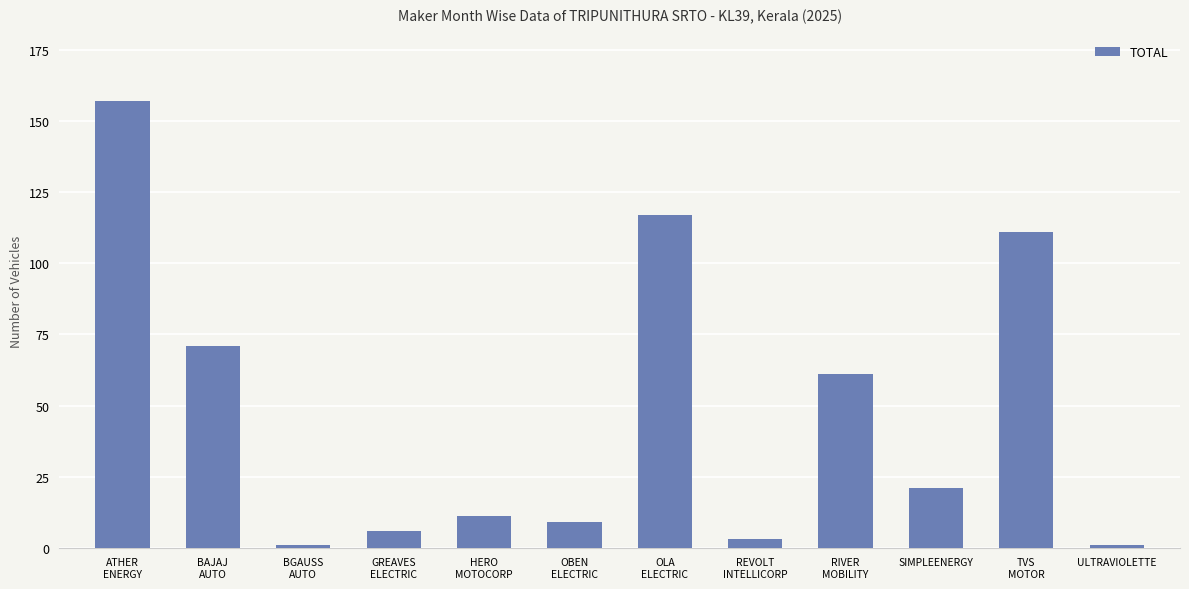

Reading left to right, extract all data points from this chart.

ATHER
ENERGY=157	BAJAJ
AUTO=71	BGAUSS
AUTO=1	GREAVES
ELECTRIC=6	HERO
MOTOCORP=11	OBEN
ELECTRIC=9	OLA
ELECTRIC=117	REVOLT
INTELLICORP=3	RIVER
MOBILITY=61	SIMPLEENERGY=21	TVS
MOTOR=111	ULTRAVIOLETTE=1